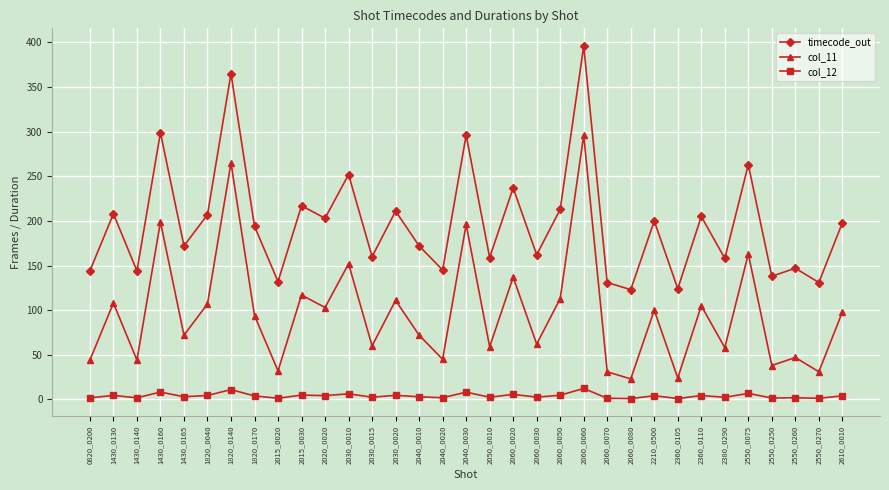

What is the minimum value shown in the chart?

1.0